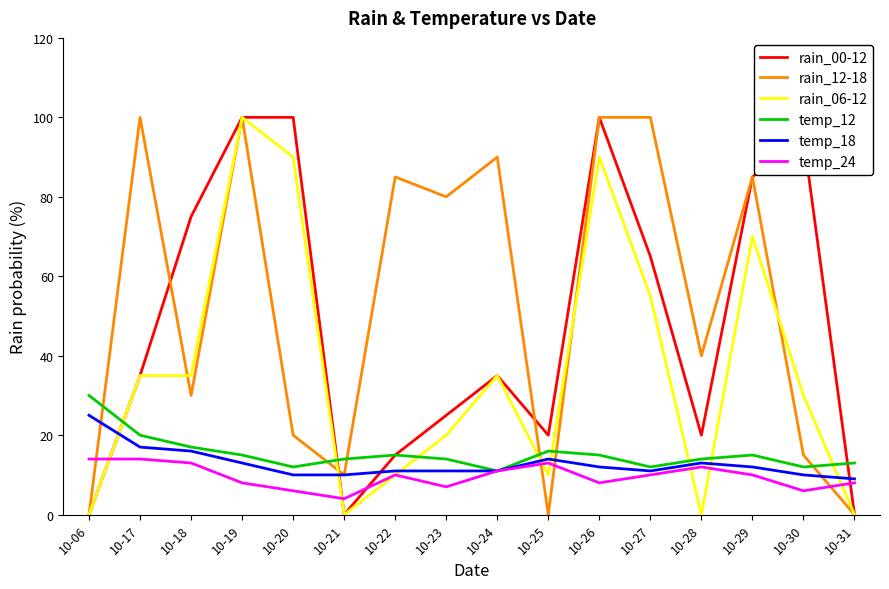

Where is the first local minimum for rain_00-12?

10-21